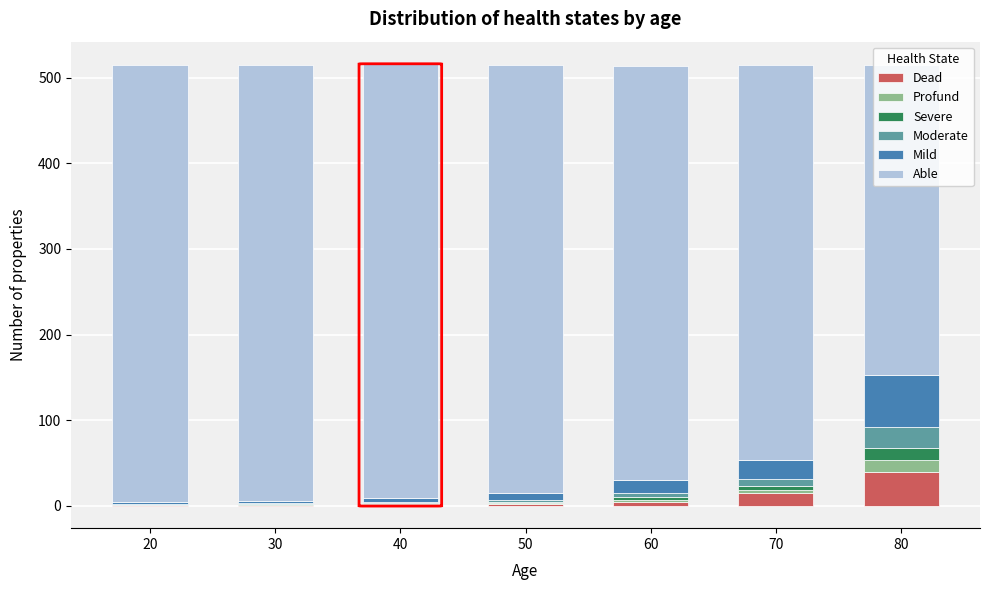

At which label does Dead reach its peak?

80